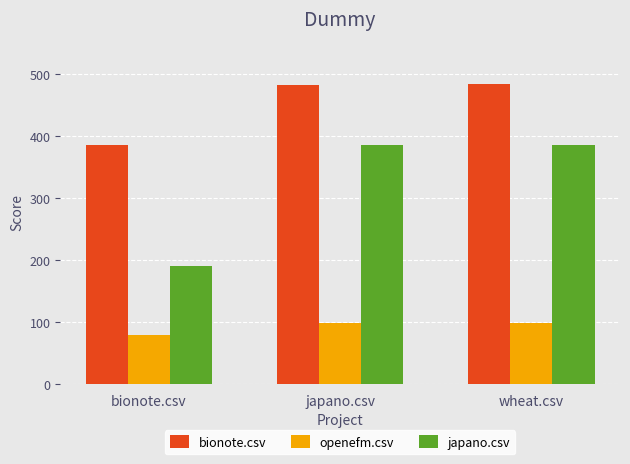

Which series has the largest range (max minus min)?

japano.csv